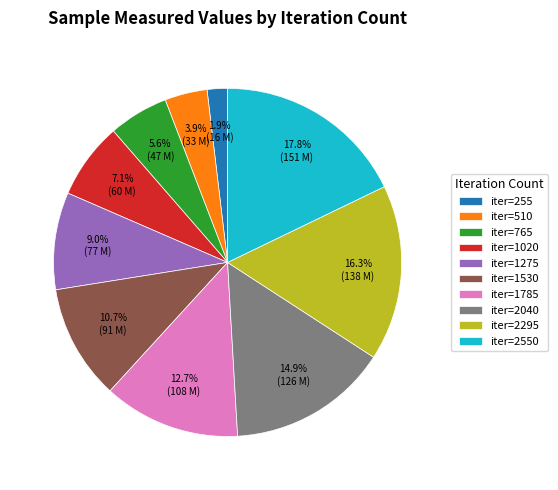

To the nearest percent, what is the average slice percentage?

10%